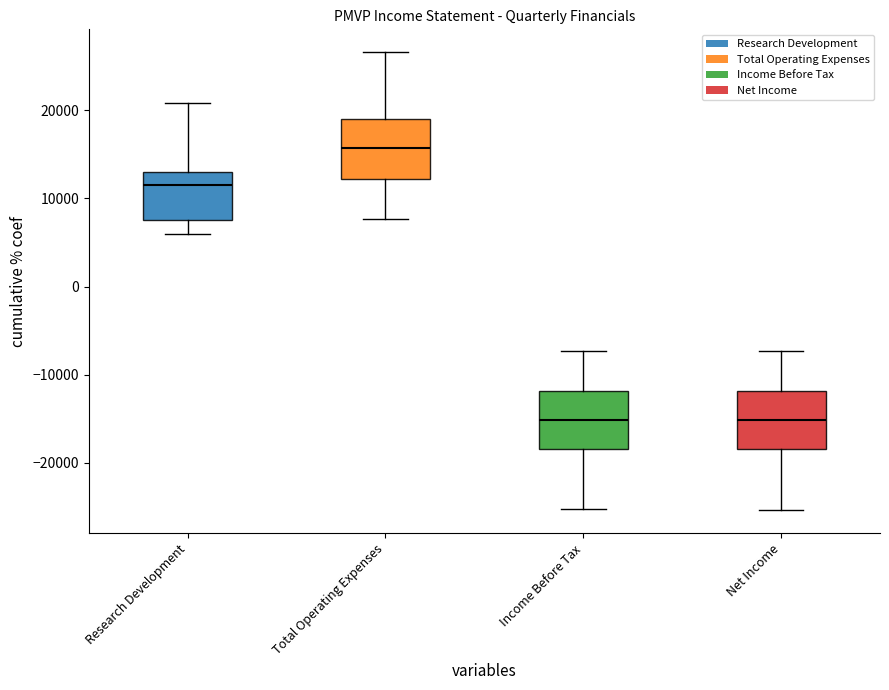

Where does the median line of the box for Income Before Tax sit on the y-axis? The values are not printed on the chart, so give them approximately, as read against the axis.

-15000